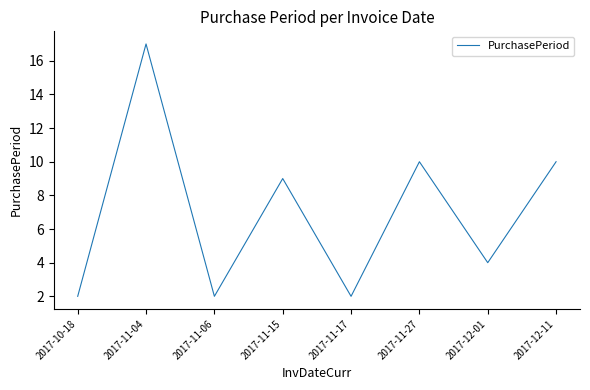

What is the difference between the second highest and second lowest values?

8